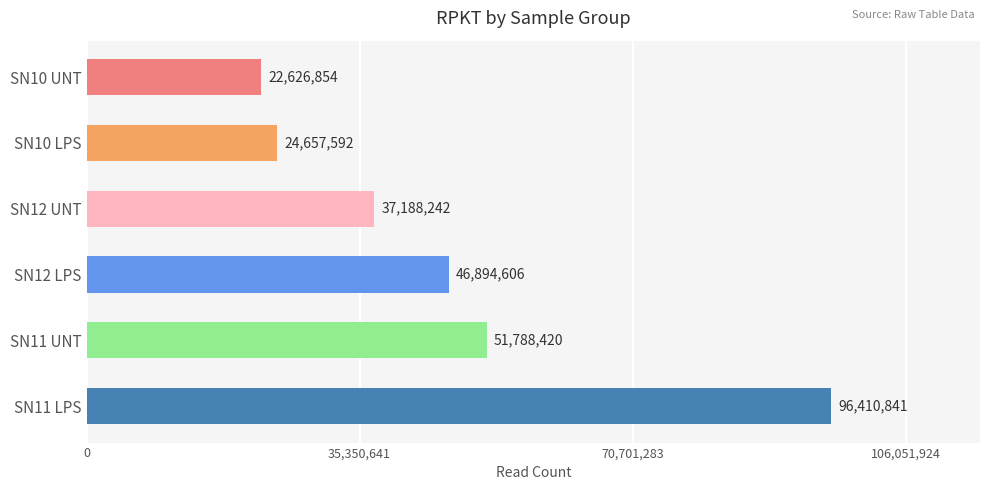

The chart shows a value of 24657592.2 at SN10 LPS. True or false?

True